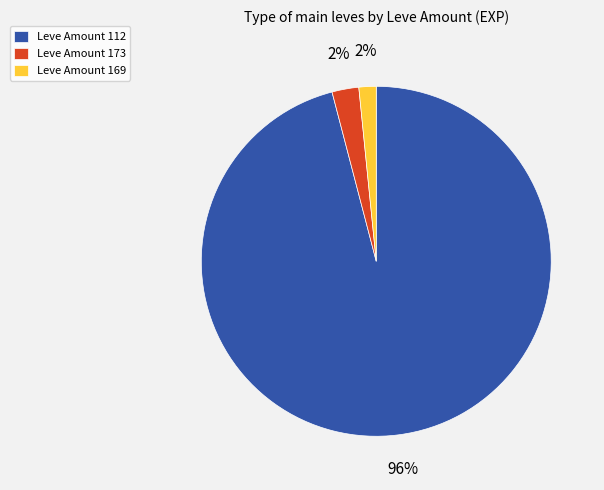

Count the number of slices in the pie.

3